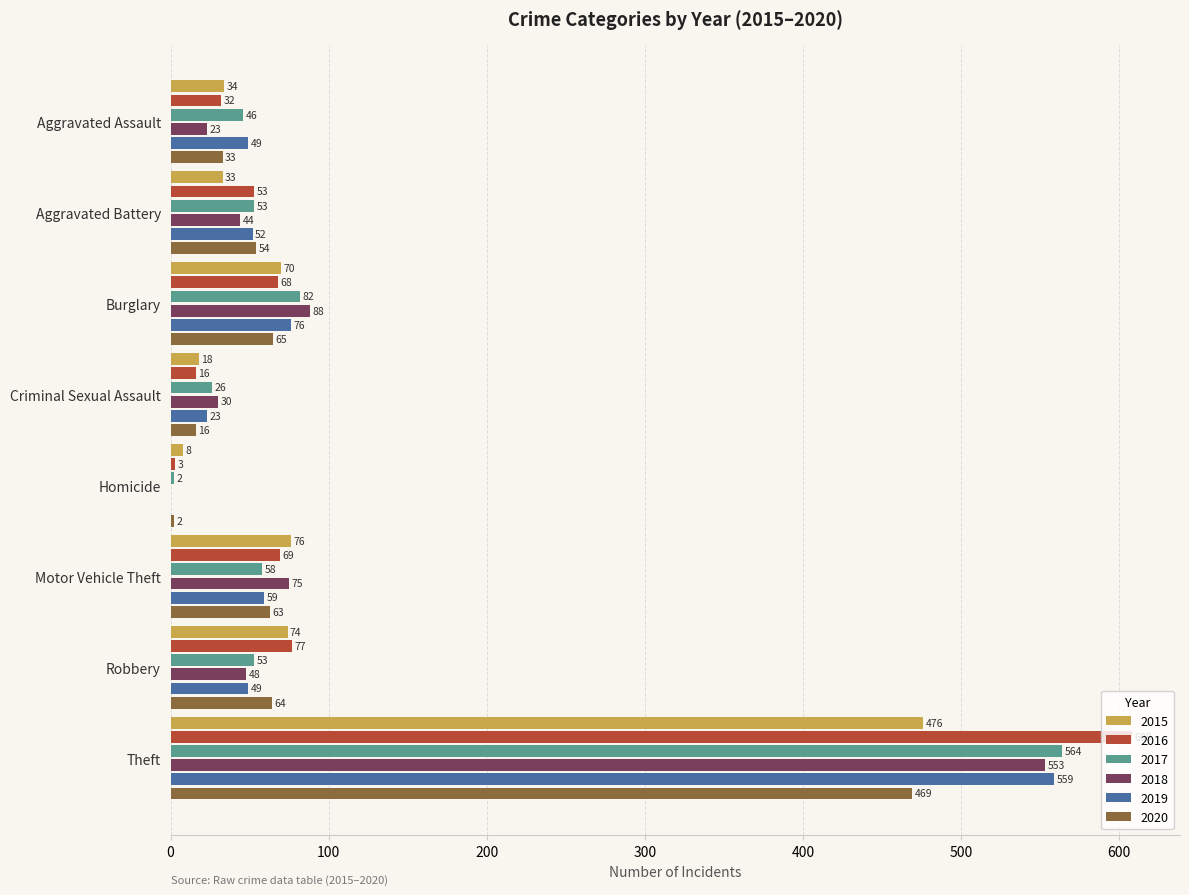

Which series has the largest total across all categories?

2016